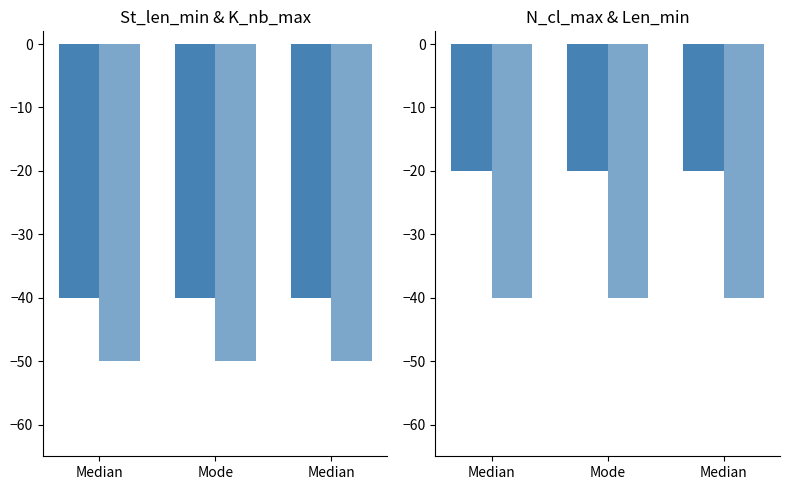

Reading left to right, what are all the values shown in this chart?

St_len_min: -40	-40	-40
K_nb_max: -50	-50	-50
N_cl_max: -20	-20	-20
Len_min: -40	-40	-40